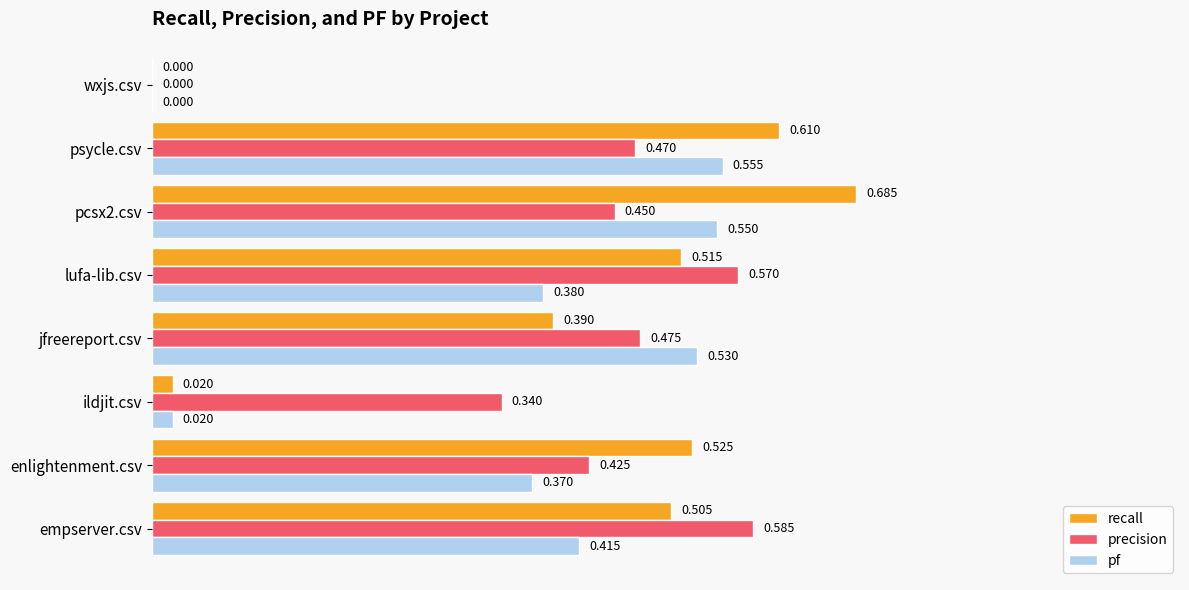

Between empserver.csv and pcsx2.csv, which series saw the biggest shift?

recall